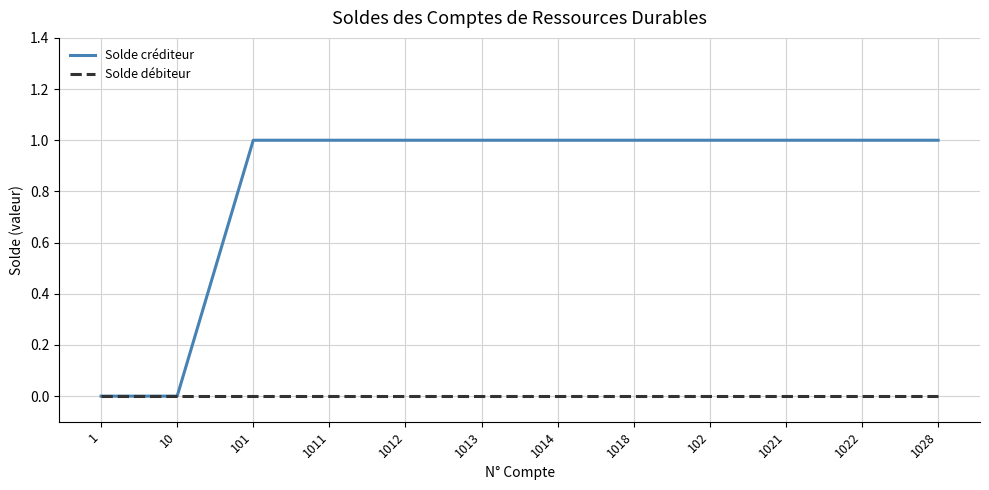

What position from the left is 1012?

5